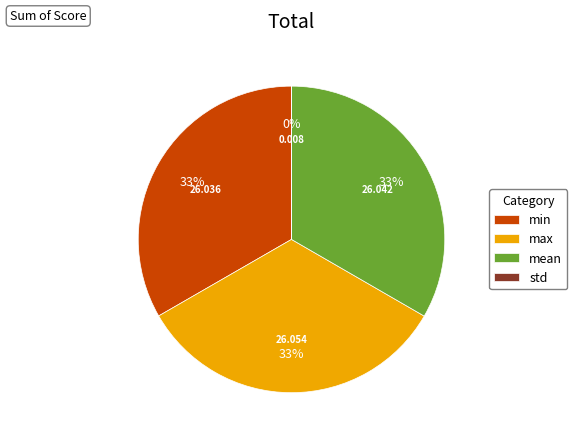

Is there any slice that represents more than half of the pie?

No